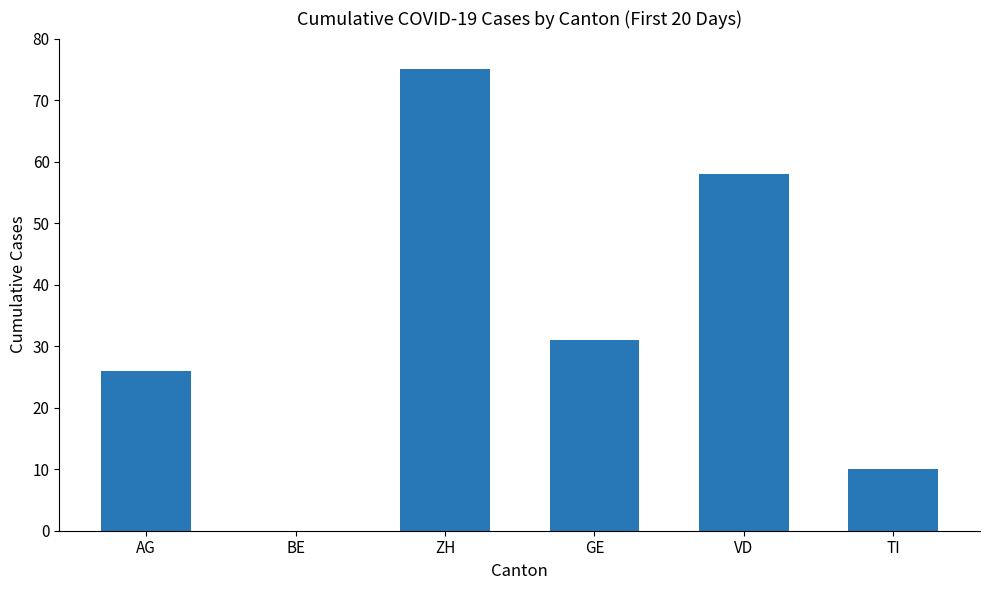

True or false: the data shows -46 at BE.

False